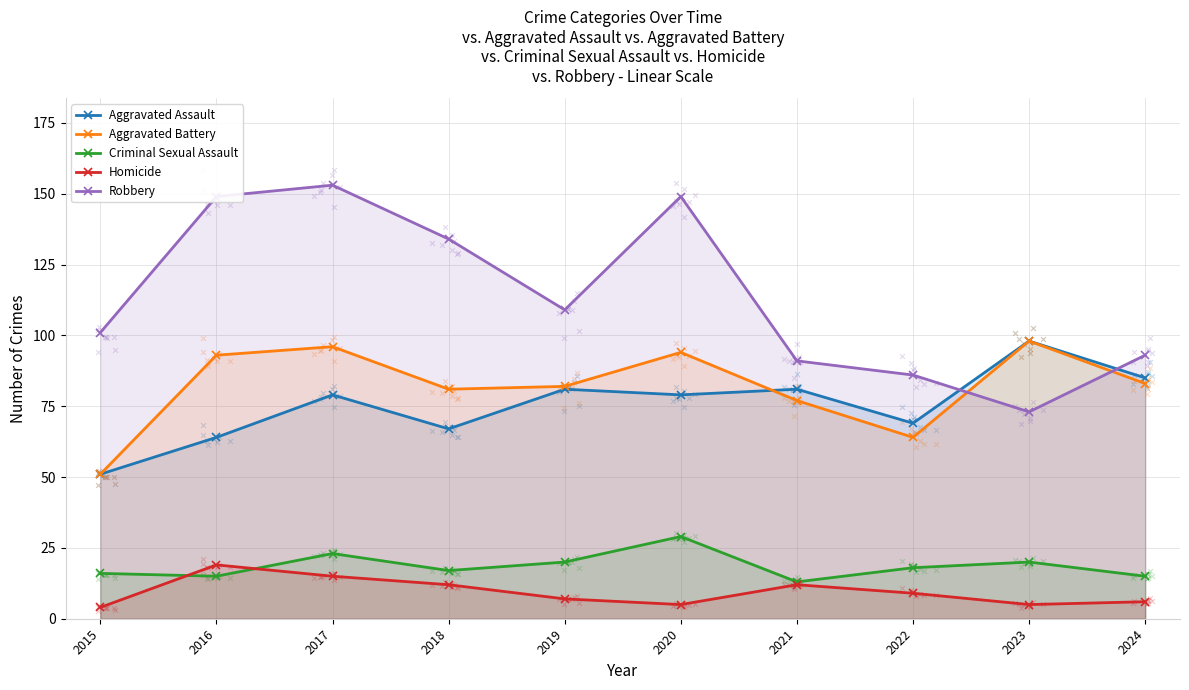

Which series has the widest spread of Y values?

Robbery